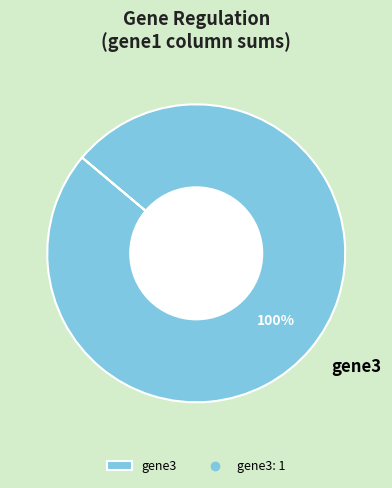

Is it true that gene3 is 100% of the pie?

True